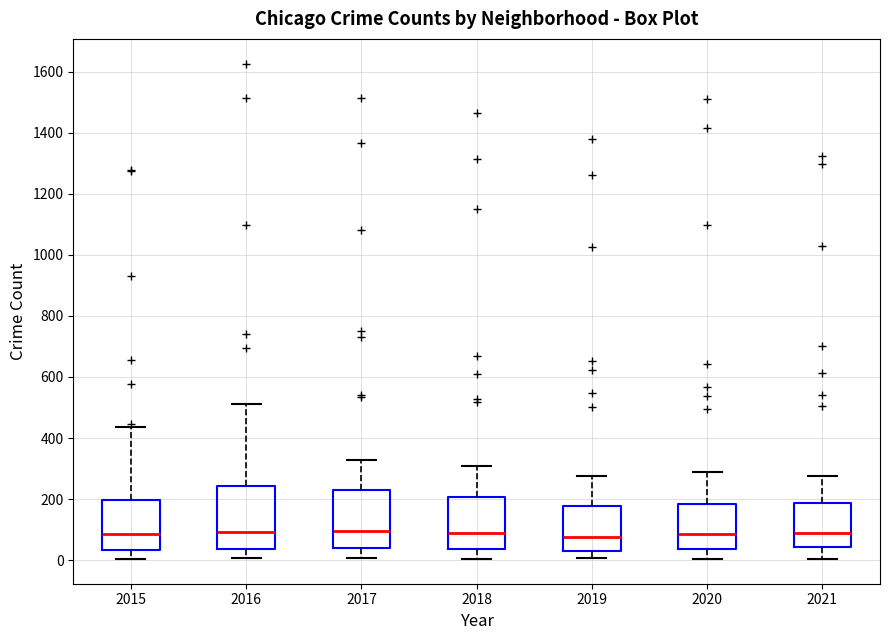

Where does the median line of the box at x = 2019 sit on the y-axis? The values are not printed on the chart, so give them approximately, as read against the axis.

80